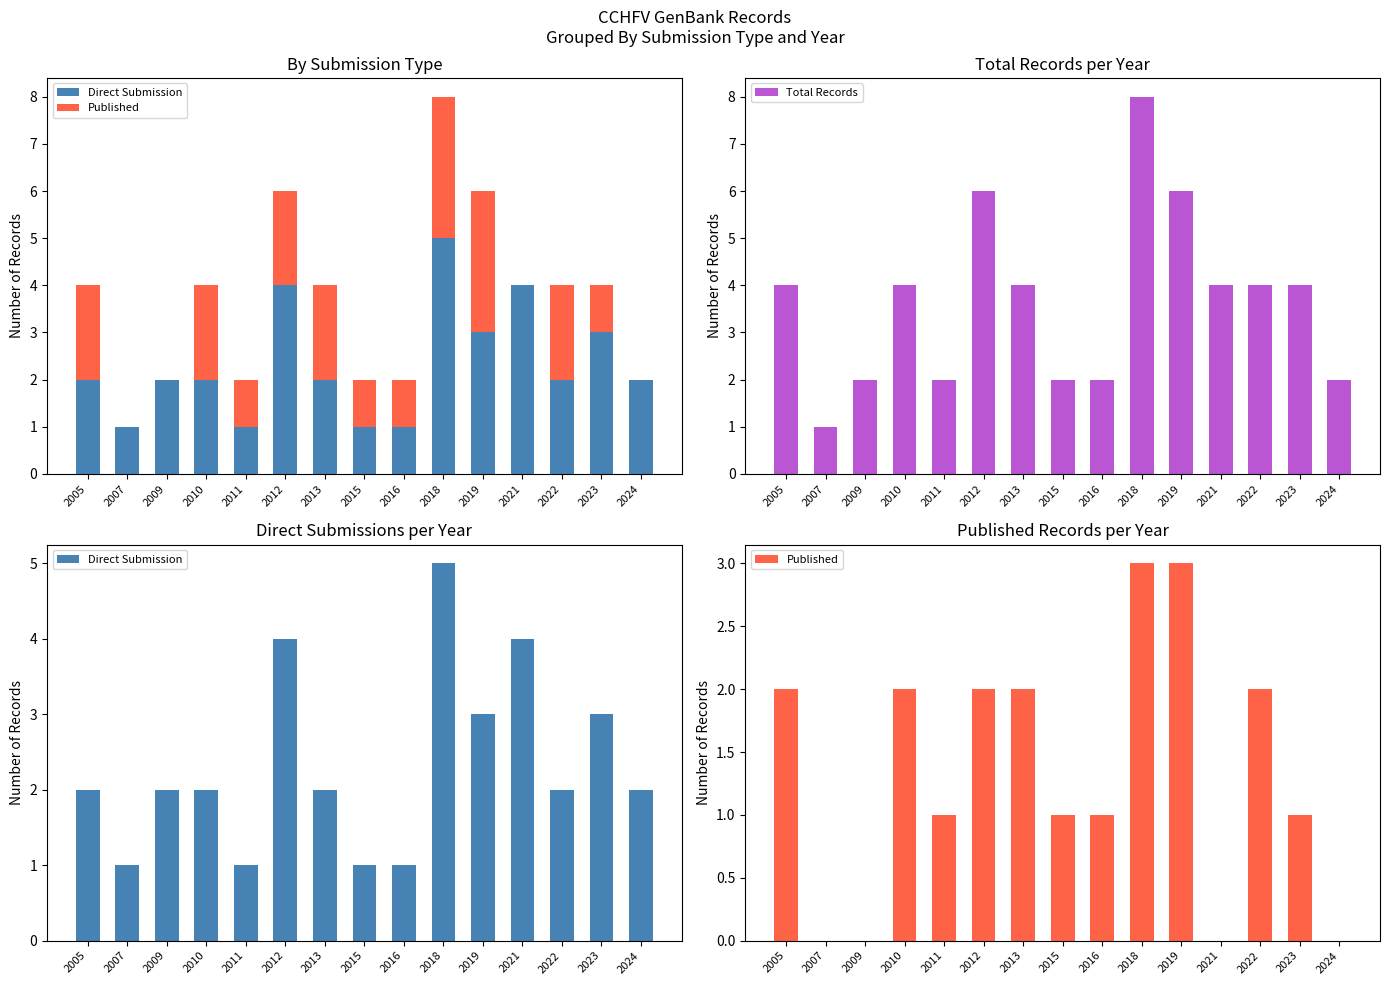

Between 2021 and 2007, which is larger?

2021